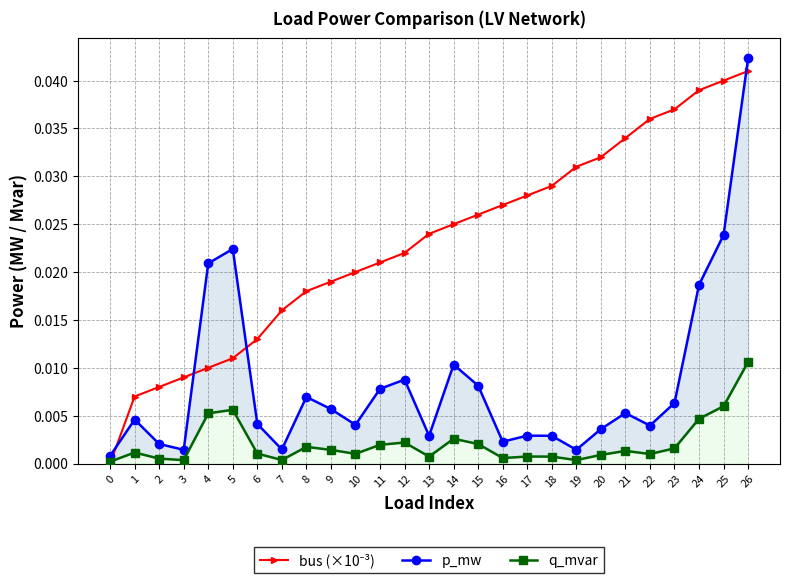

Between 21 and 22, which series saw the biggest shift?

bus (×10⁻³)